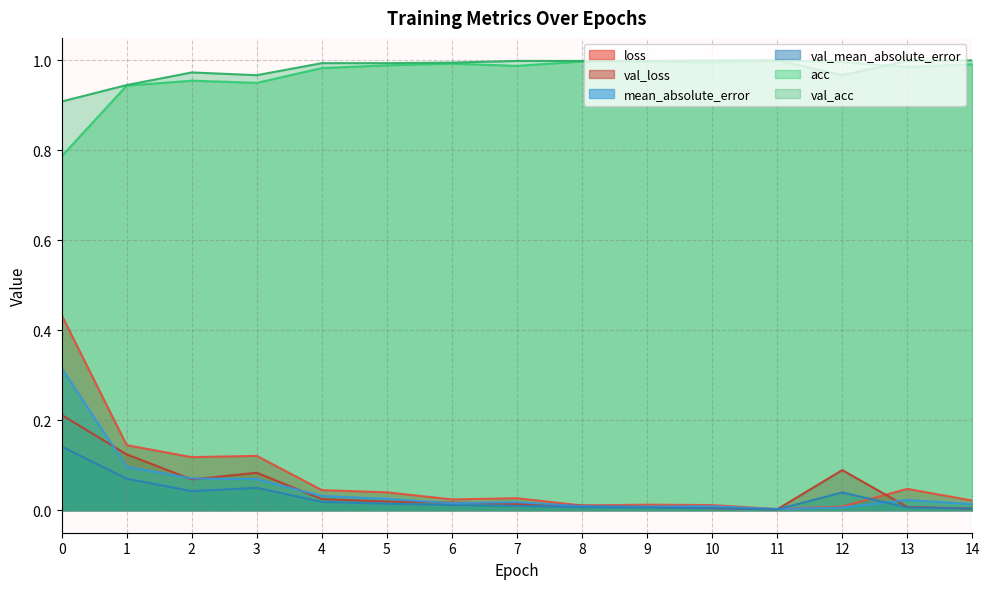

Reading left to right, what are all the values shown in this chart?

loss: 0=0.4	1=0.1	2=0.1	3=0.1	4=0.0	5=0.0	6=0.0	7=0.0	8=0.0	9=0.0	10=0.0	11=0.0	12=0.0	13=0.0	14=0.0
val_loss: 0=0.2	1=0.1	2=0.1	3=0.1	4=0.0	5=0.0	6=0.0	7=0.0	8=0.0	9=0.0	10=0.0	11=0.0	12=0.1	13=0.0	14=0.0
mean_absolute_error: 0=0.3	1=0.1	2=0.1	3=0.1	4=0.0	5=0.0	6=0.0	7=0.0	8=0.0	9=0.0	10=0.0	11=0.0	12=0.0	13=0.0	14=0.0
val_mean_absolute_error: 0=0.1	1=0.1	2=0.0	3=0.0	4=0.0	5=0.0	6=0.0	7=0.0	8=0.0	9=0.0	10=0.0	11=0.0	12=0.0	13=0.0	14=0.0
acc: 0=0.8	1=0.9	2=1.0	3=1.0	4=1.0	5=1.0	6=1.0	7=1.0	8=1.0	9=1.0	10=1.0	11=1.0	12=1.0	13=1.0	14=1.0
val_acc: 0=0.9	1=0.9	2=1.0	3=1.0	4=1.0	5=1.0	6=1.0	7=1.0	8=1.0	9=1.0	10=1.0	11=1.0	12=1.0	13=1.0	14=1.0